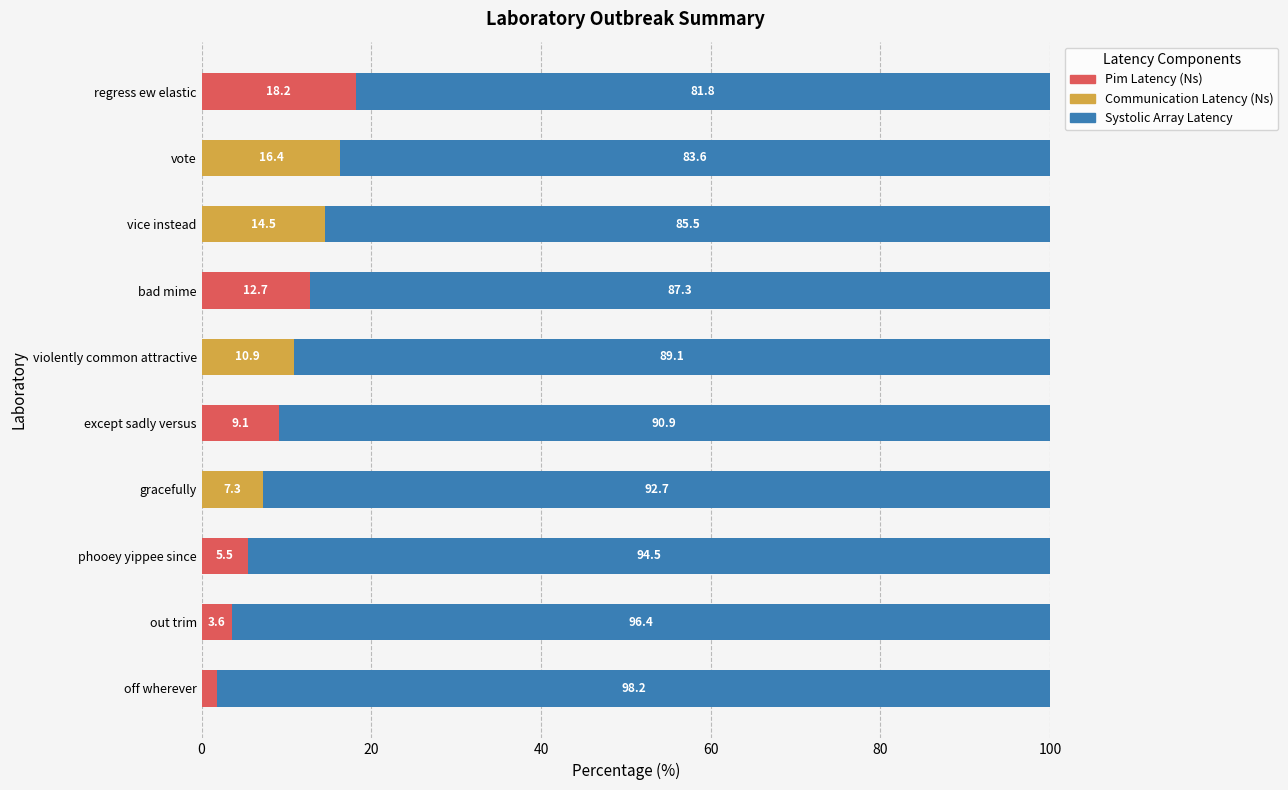

Is it true that Pim Latency (Ns) equals -7.1 at vice instead?

False